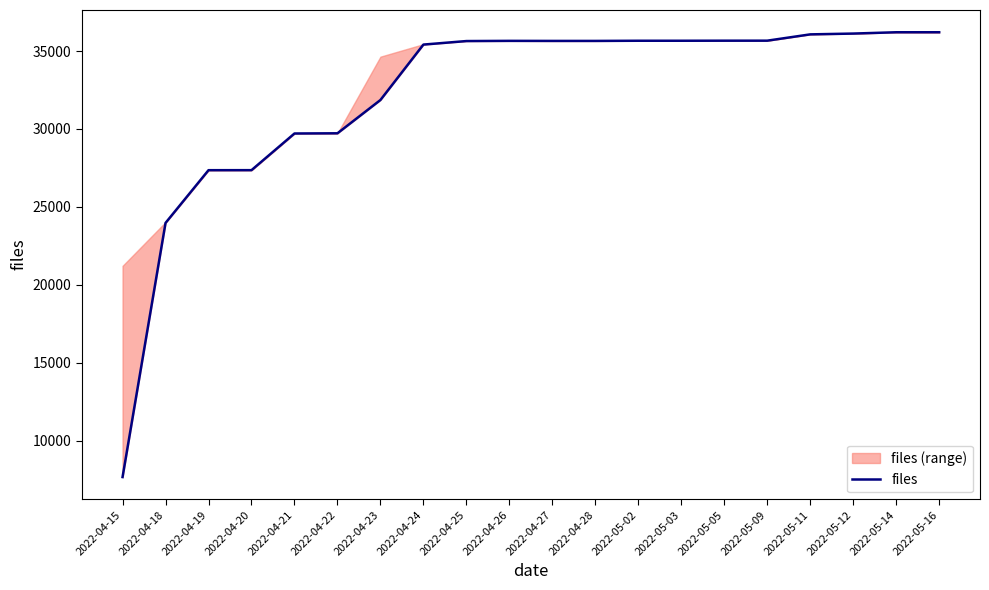

How many lines are shown in the chart?

1